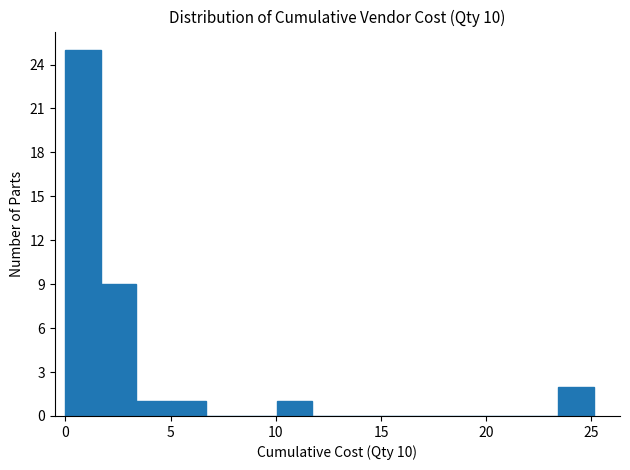

Read against the x-axis, roughly where is the centre of the tallest bar?

1.0